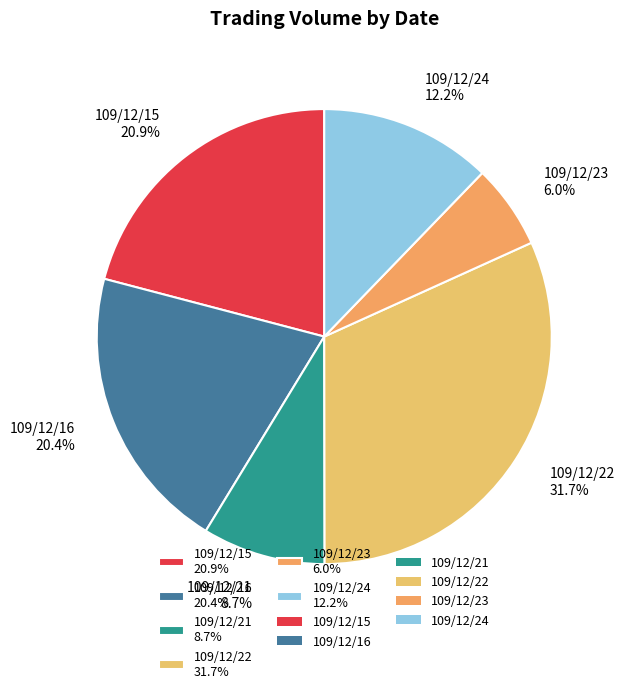

What portion of the pie excludes 109/12/22?

68.3%